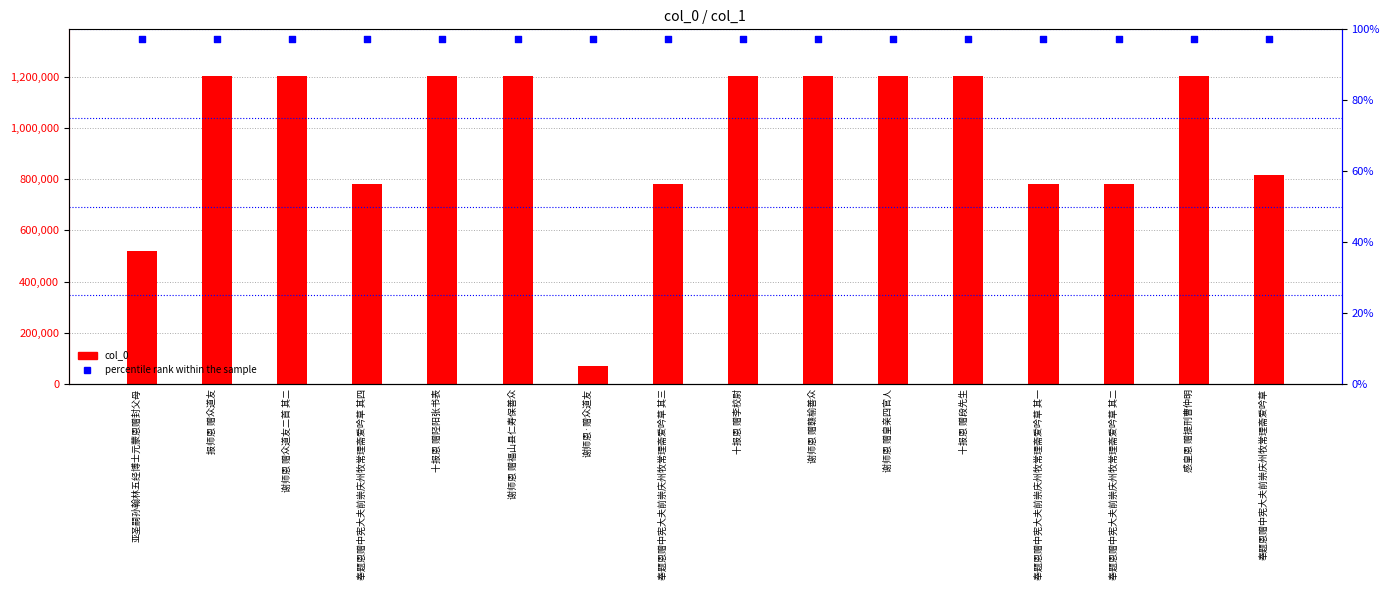

What is the total value across all series at 奉题恩赠中宪大夫前崇庆州牧常理斋爱吟草 其四?

2129432.4